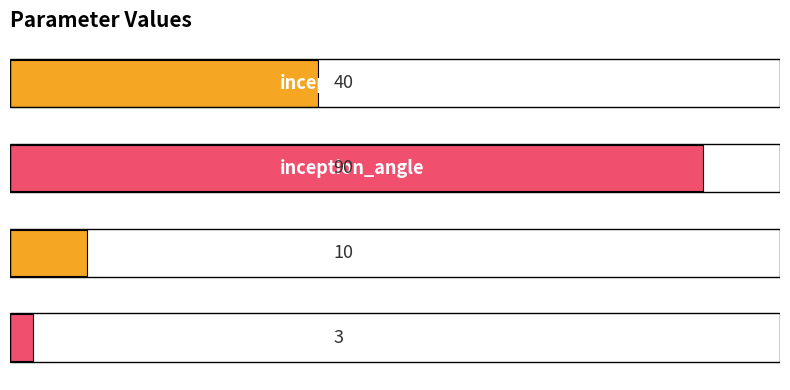

What is the minimum value shown in the chart?

3